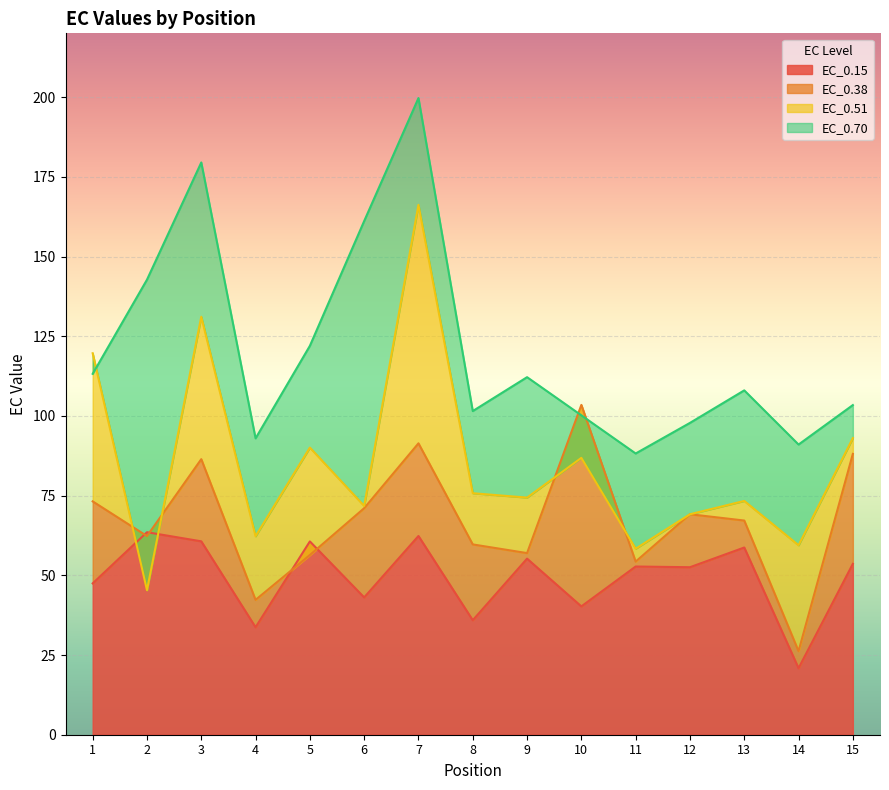

Rank the series by their maximum value, from highest to lowest.

EC_0.70, EC_0.51, EC_0.38, EC_0.15